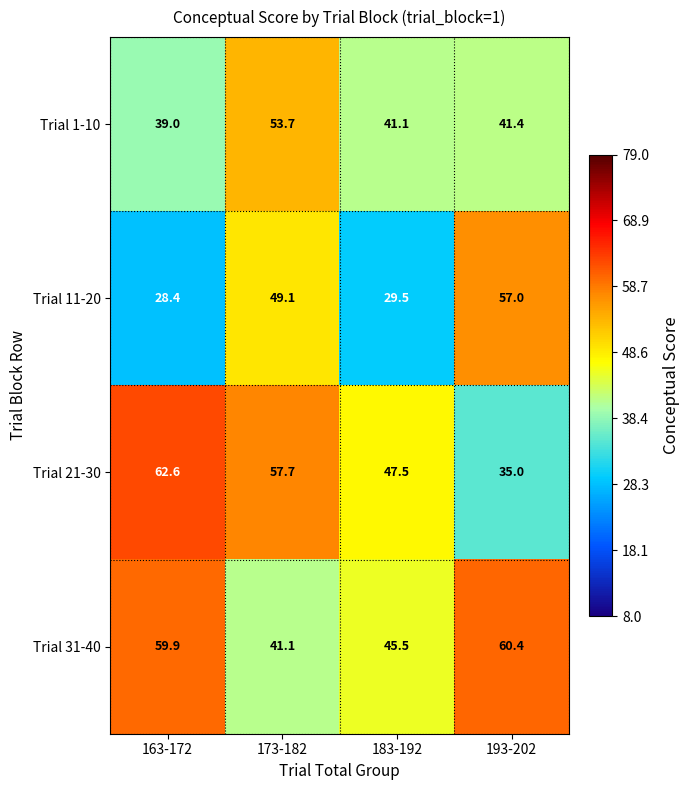

At which category is the sum across all series the highest?

173-182